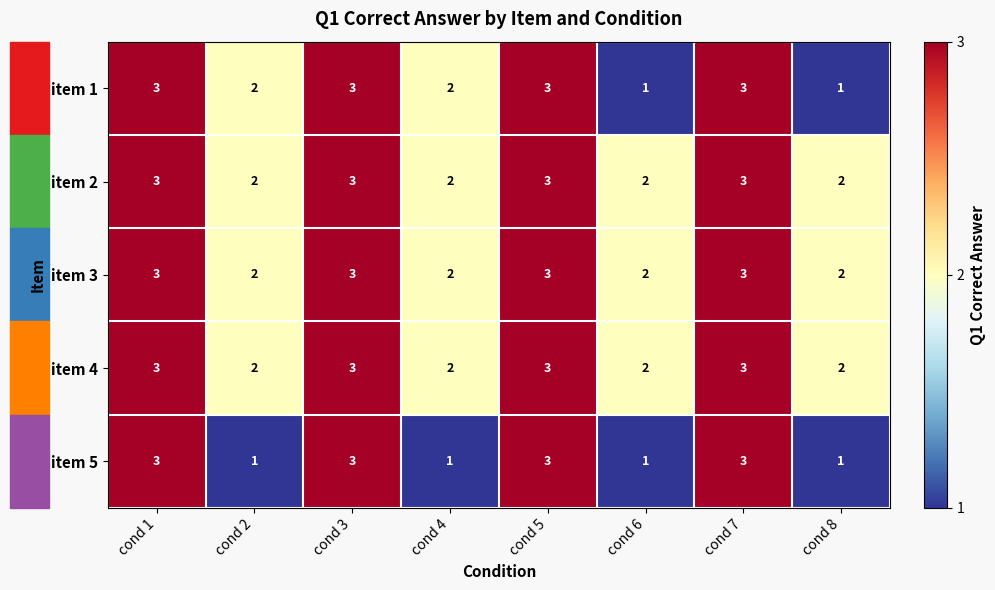

The value of item 4 at cond 7 is 3. True or false?

True